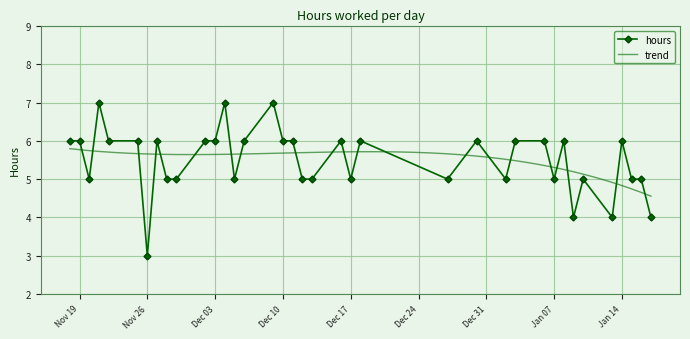

The value at 2025-01-15 is 3. True or false?

False